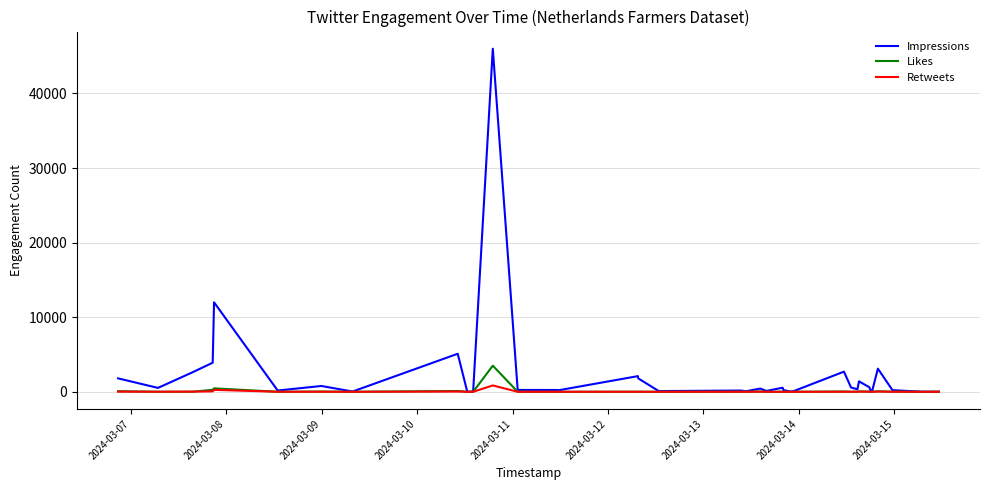

List the series in order of their peak value, lowest first.

Retweets, Likes, Impressions